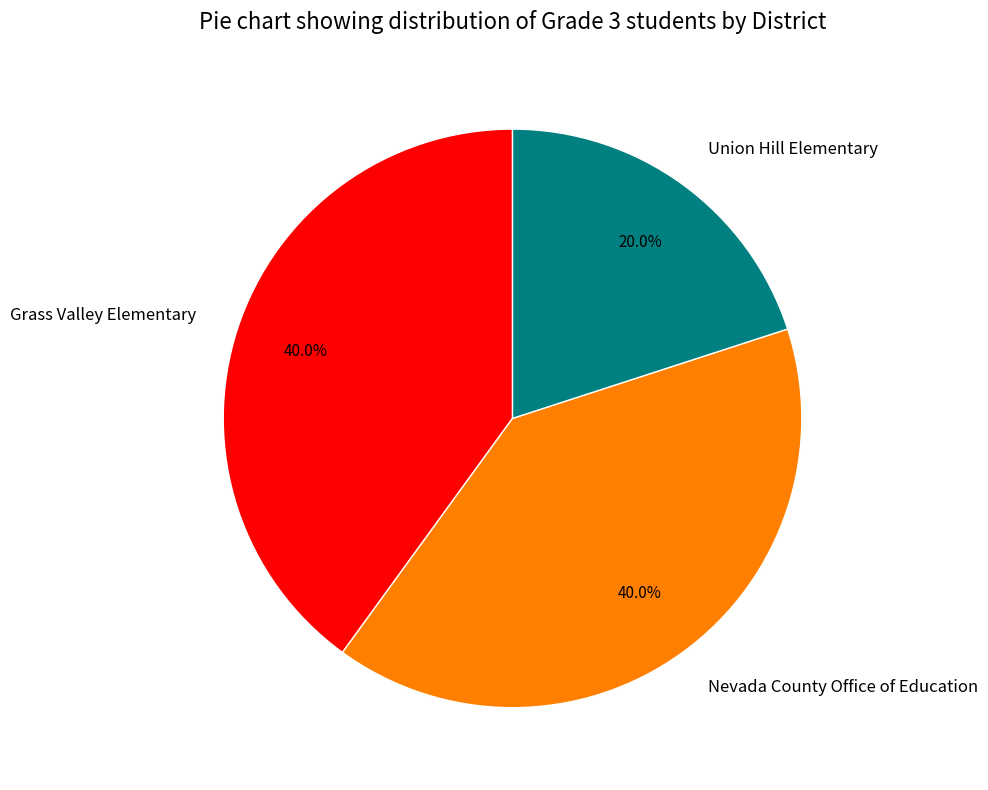

Is the sum of Union Hill Elementary and Grass Valley Elementary greater than half?

Yes